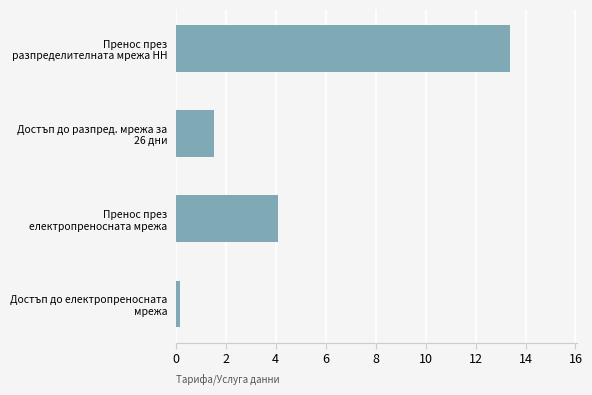

What is the difference between the maximum and minimum values?

13.2